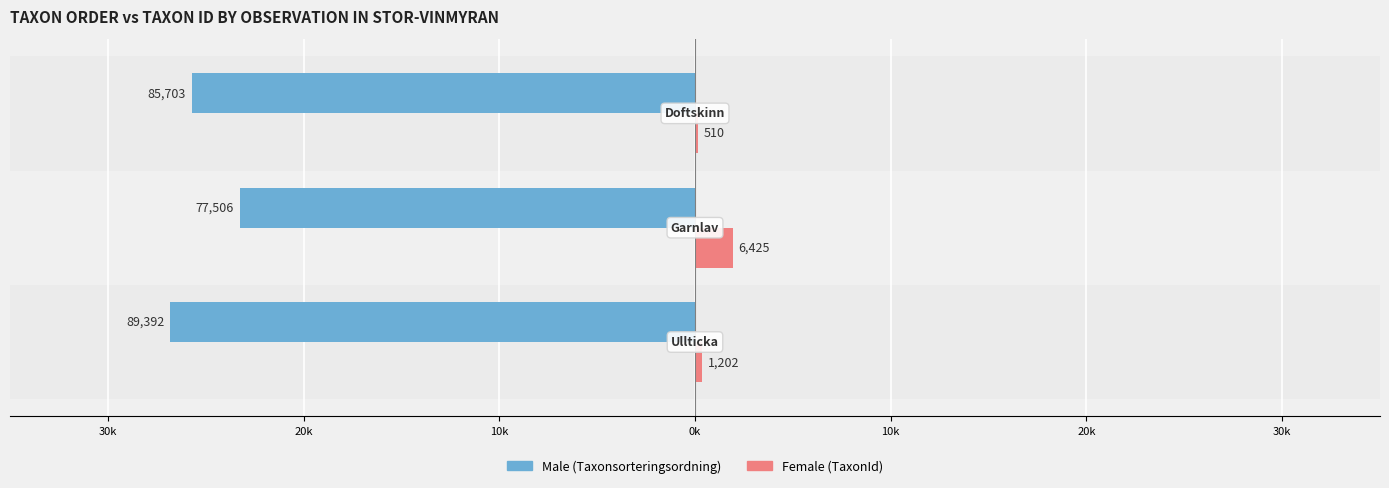

What are all the series names shown in the legend?

Male (Taxonsorteringsordning), Female (TaxonId)